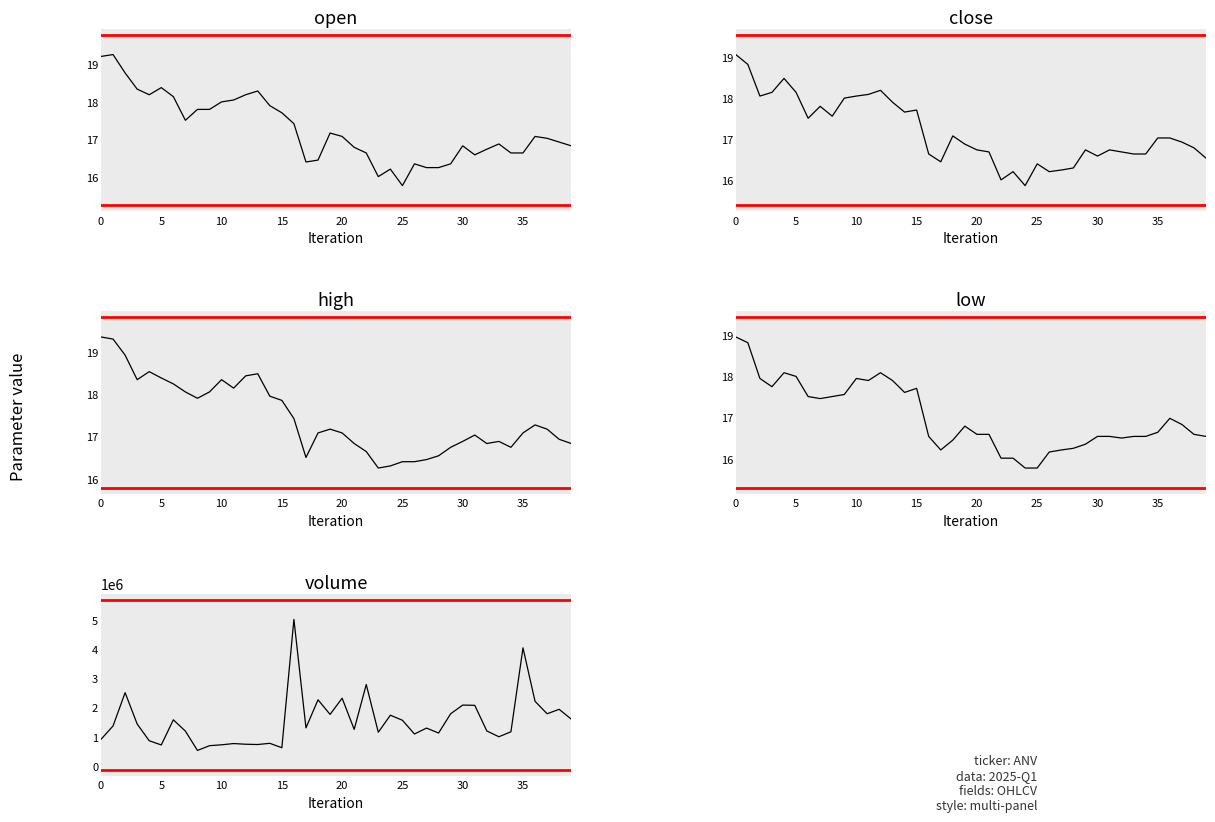

What is the minimum value for open?

15.8